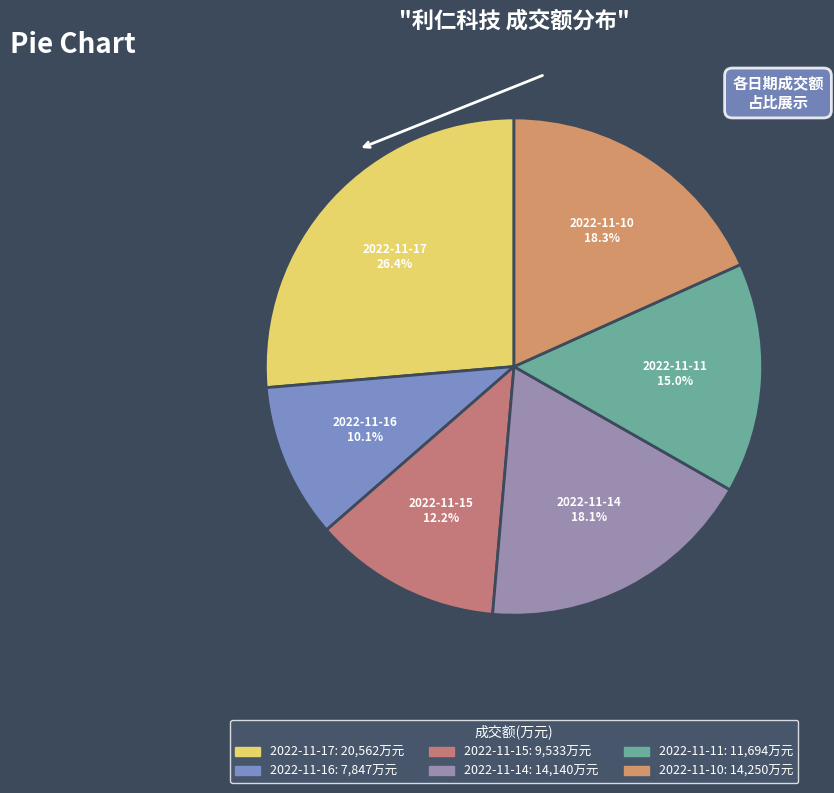

To the nearest percent, what is the difference between the 2022-11-17 and 2022-11-14 slice percentages?

8%